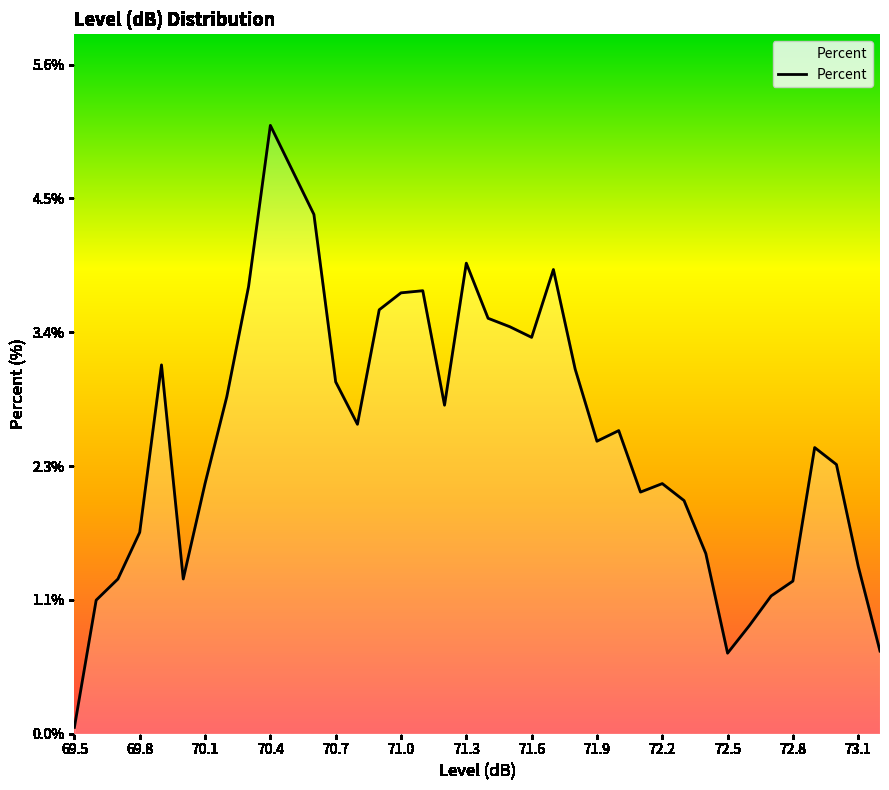

How many lines are shown in the chart?

1